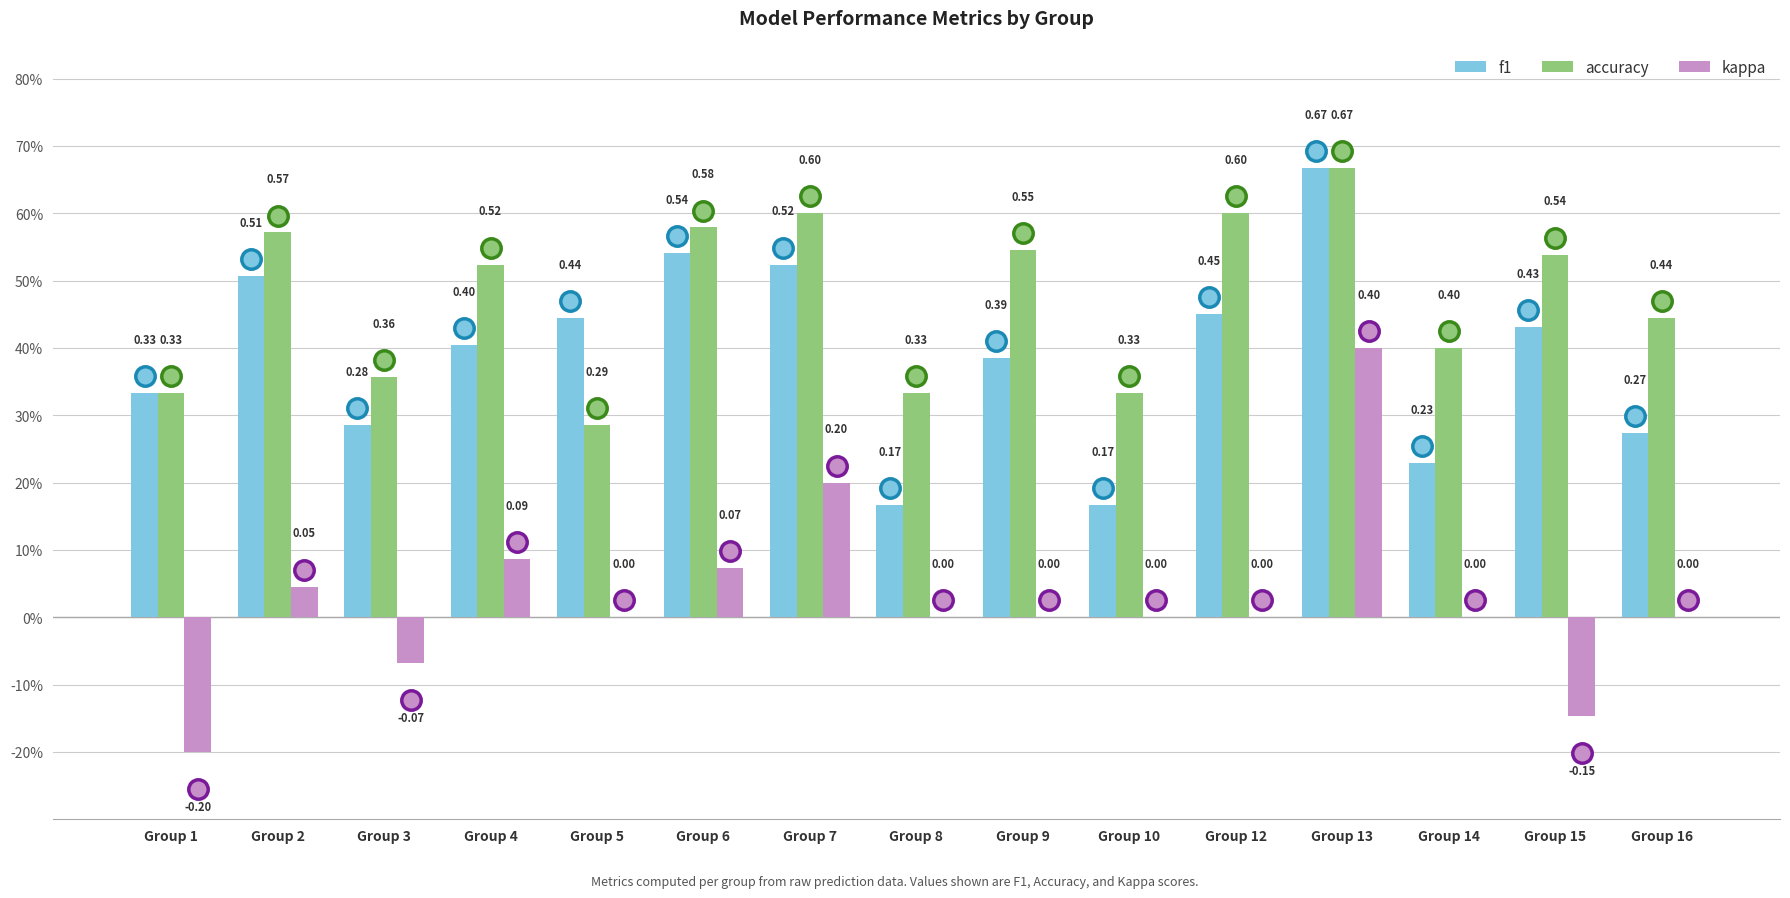

What are all the series names shown in the legend?

f1, accuracy, kappa